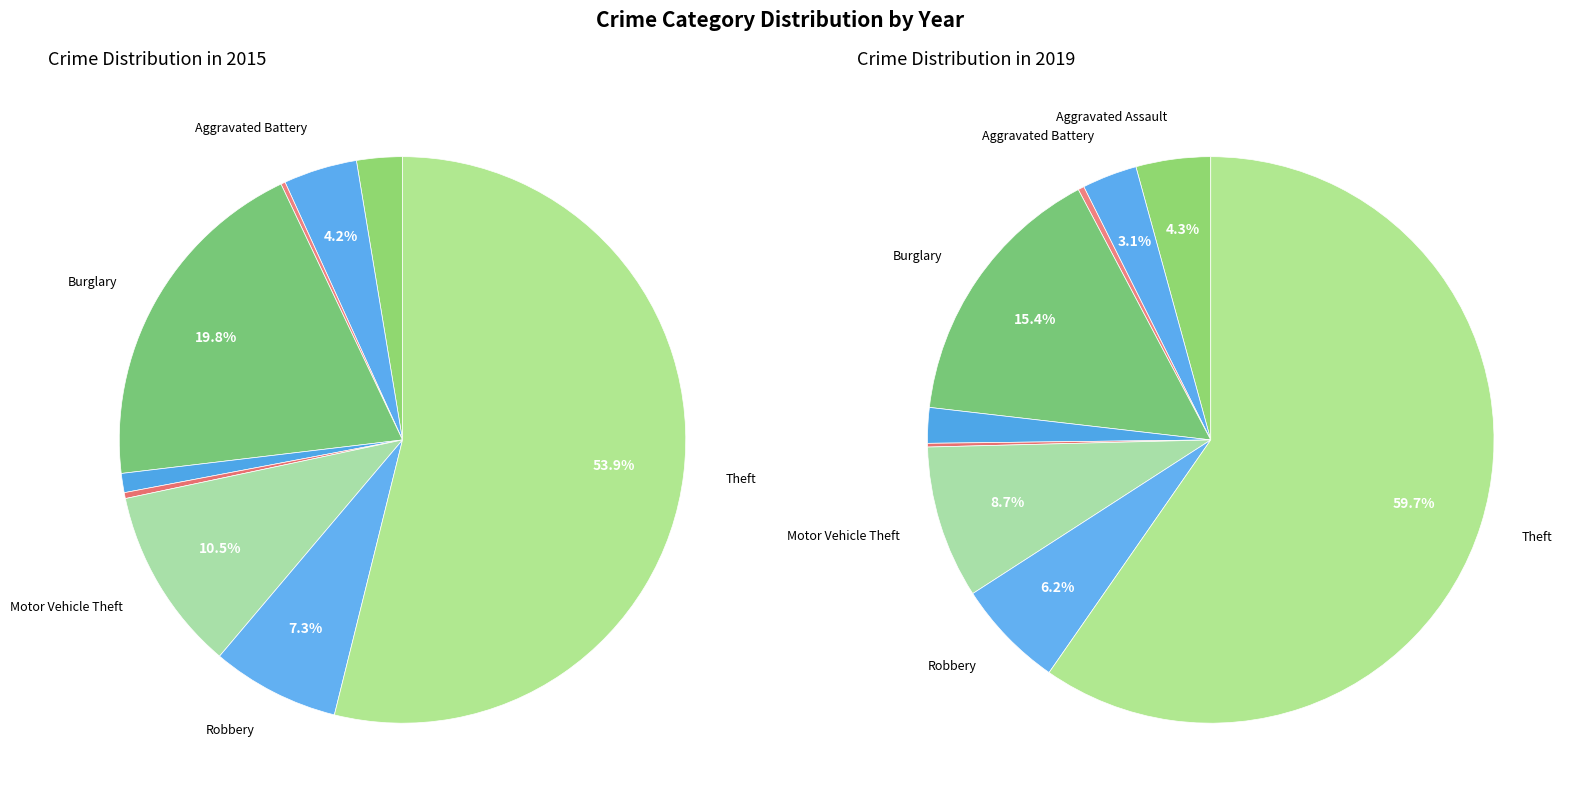

Is it true that values_2019 is 3% of the pie?

True